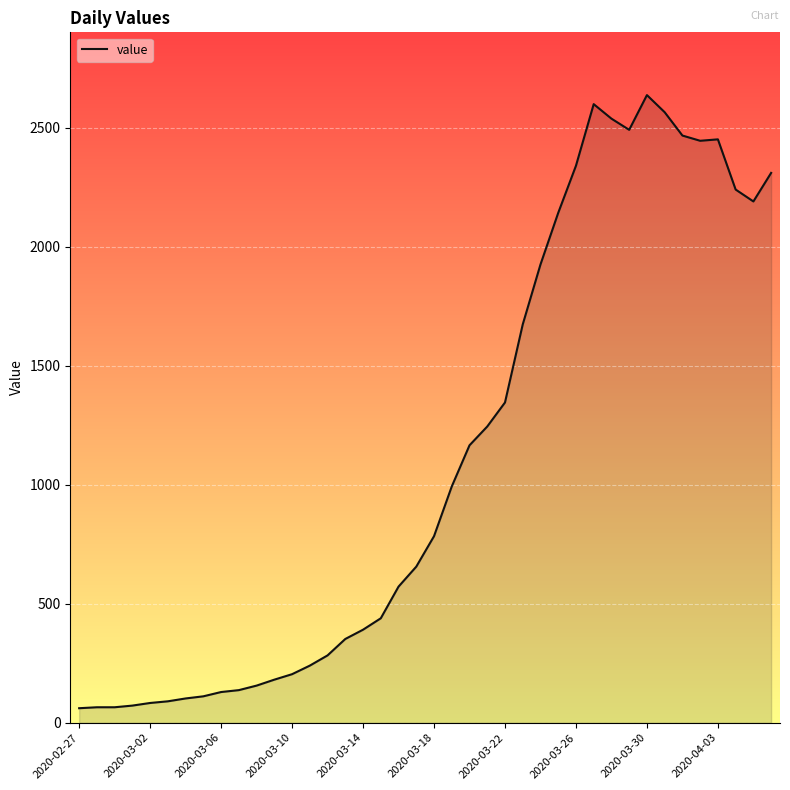

Which label corresponds to the smallest value in the chart?

2020-02-27